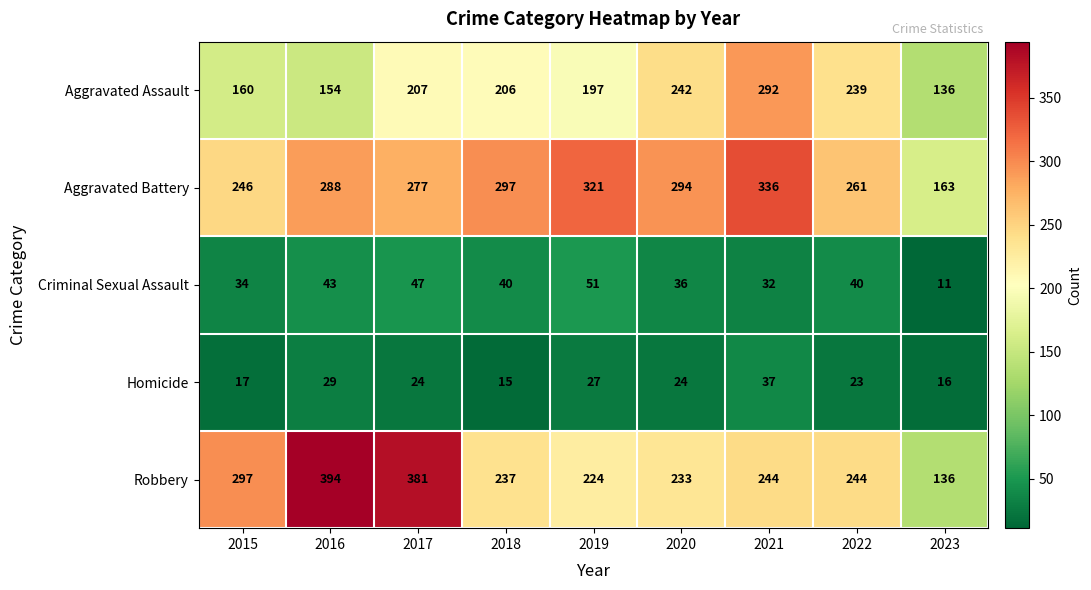

What is the sum of all Robbery values?

2390